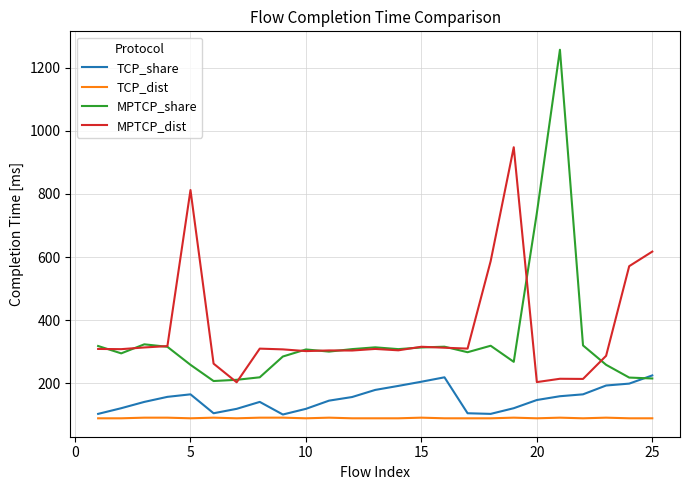

What is the minimum value shown in the chart?

88.5